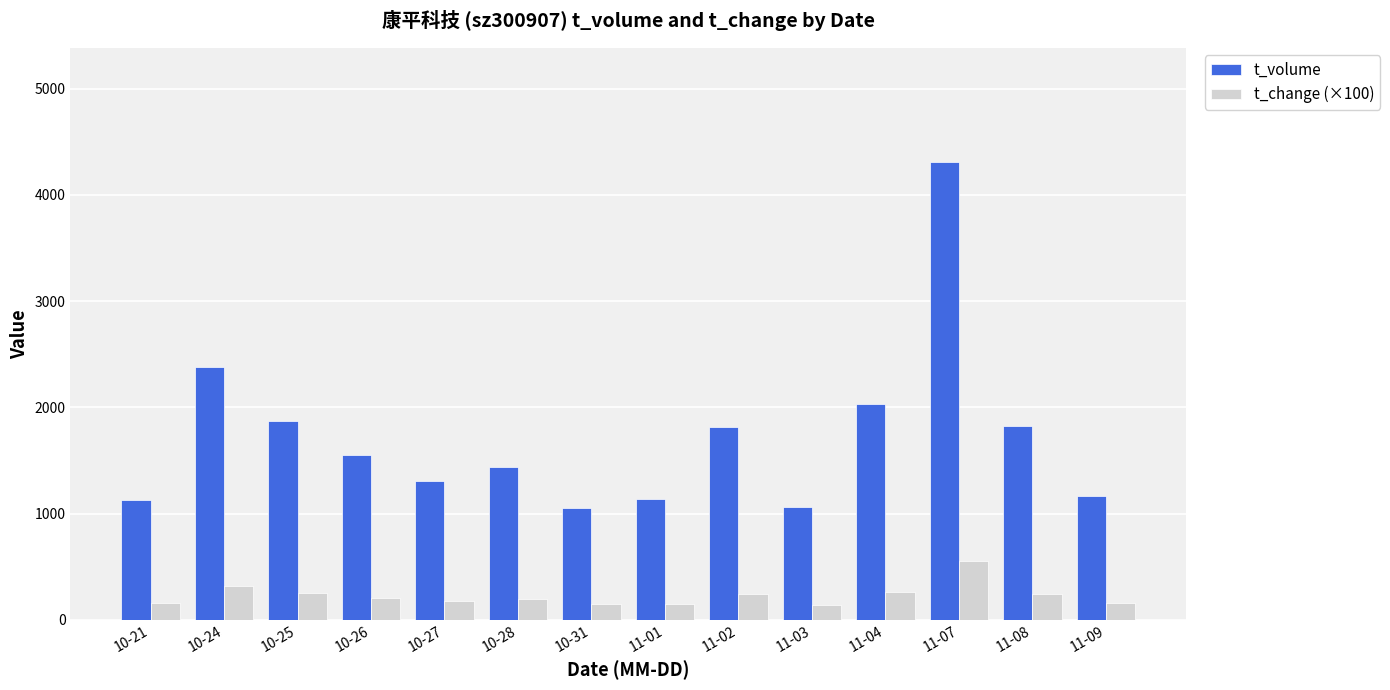

What is the label of the 11th bar from the left?

11-04